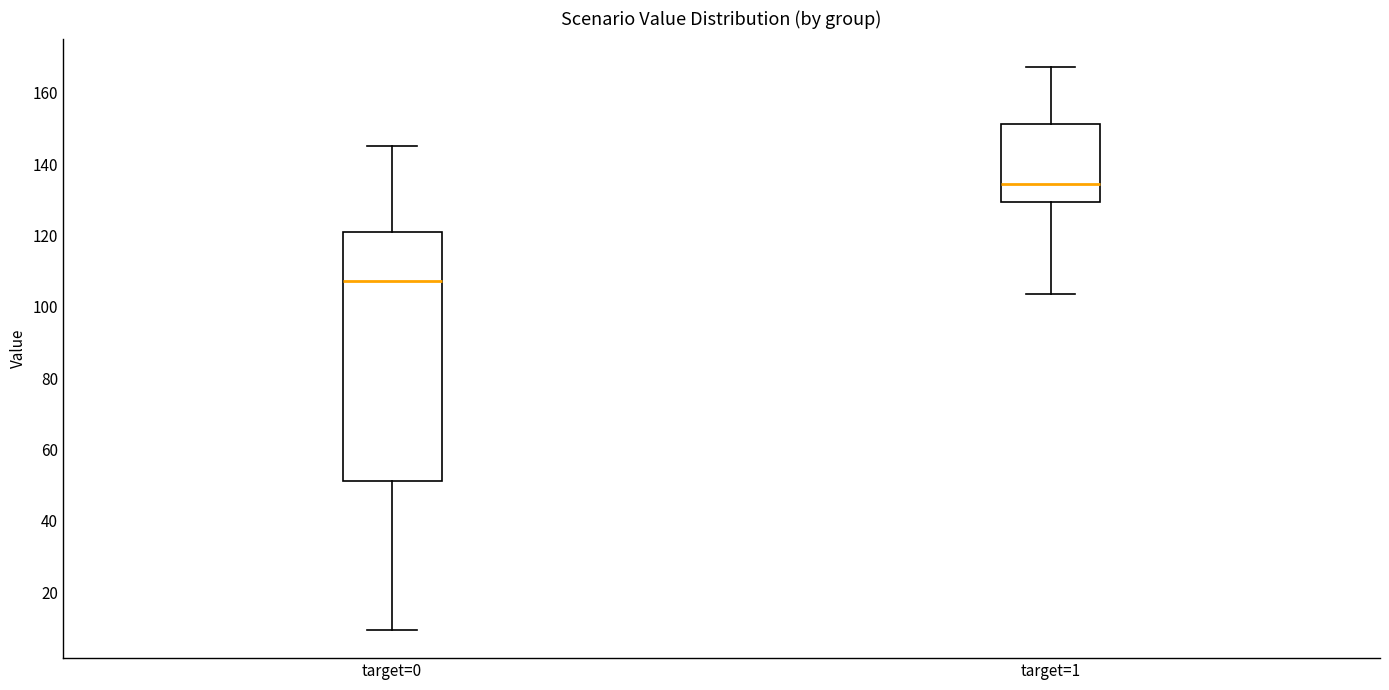

Where does the upper whisker of the box for target=1 end on the y-axis? The values are not printed on the chart, so give them approximately, as read against the axis.

168